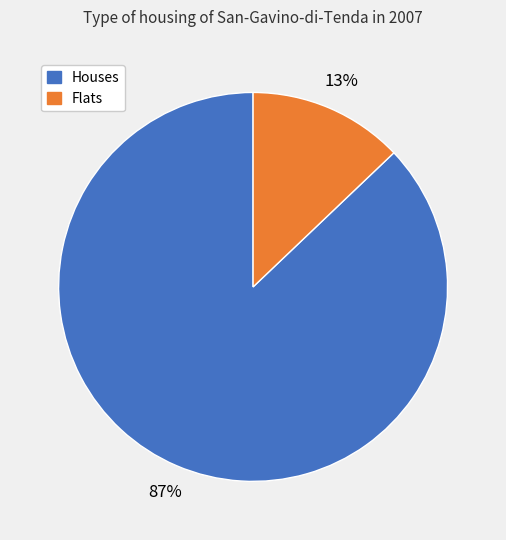

Does any single category account for the majority?

Yes